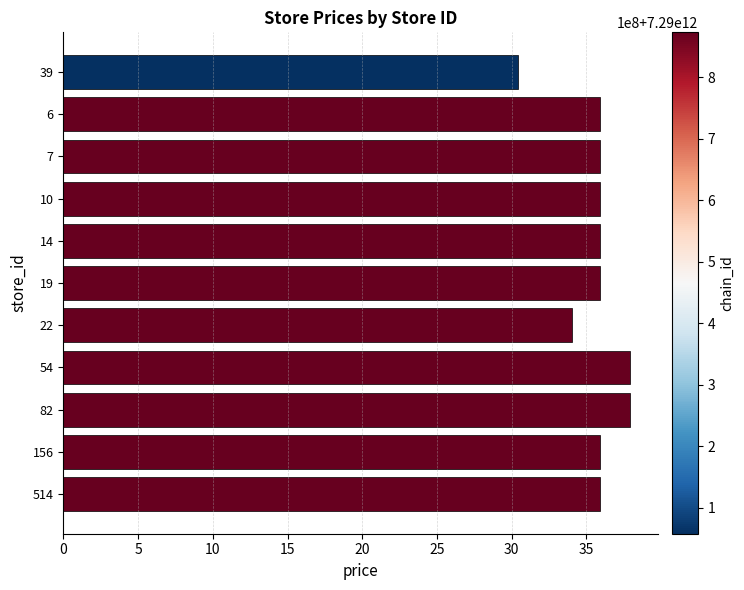

What is the average value?

35.6